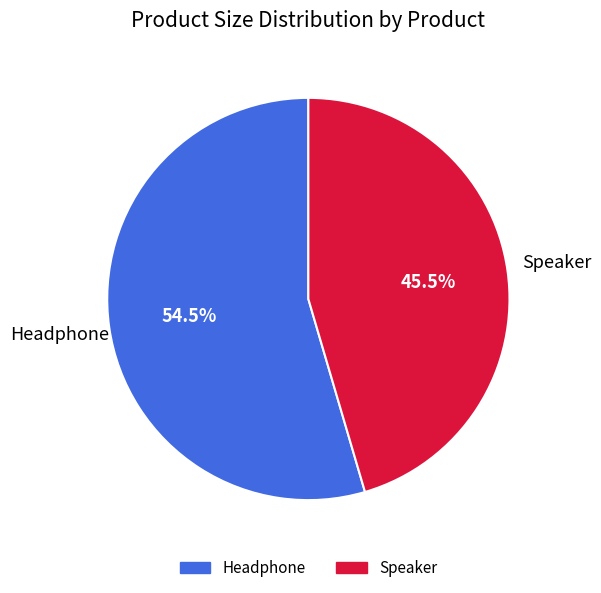

How many segments does this pie chart have?

2